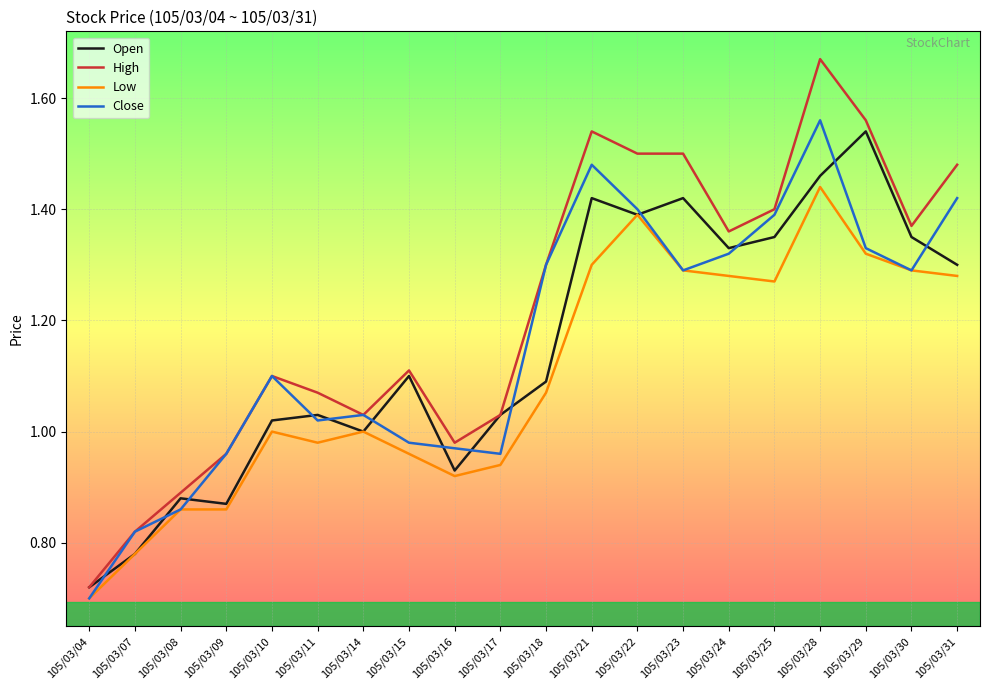

Which series has the largest range (max minus min)?

High